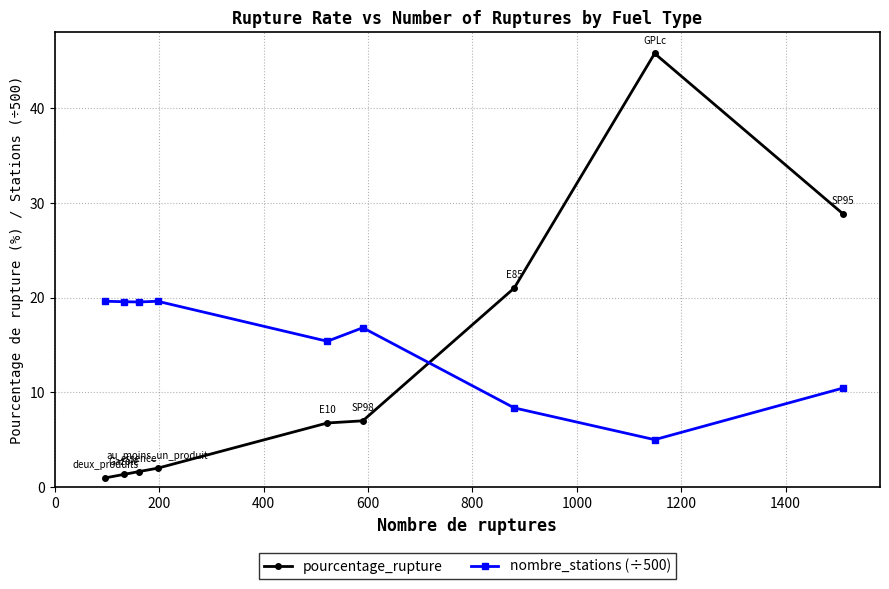

Which series ends up on top after the final intersection of pourcentage_rupture and nombre_stations (÷500)?

pourcentage_rupture